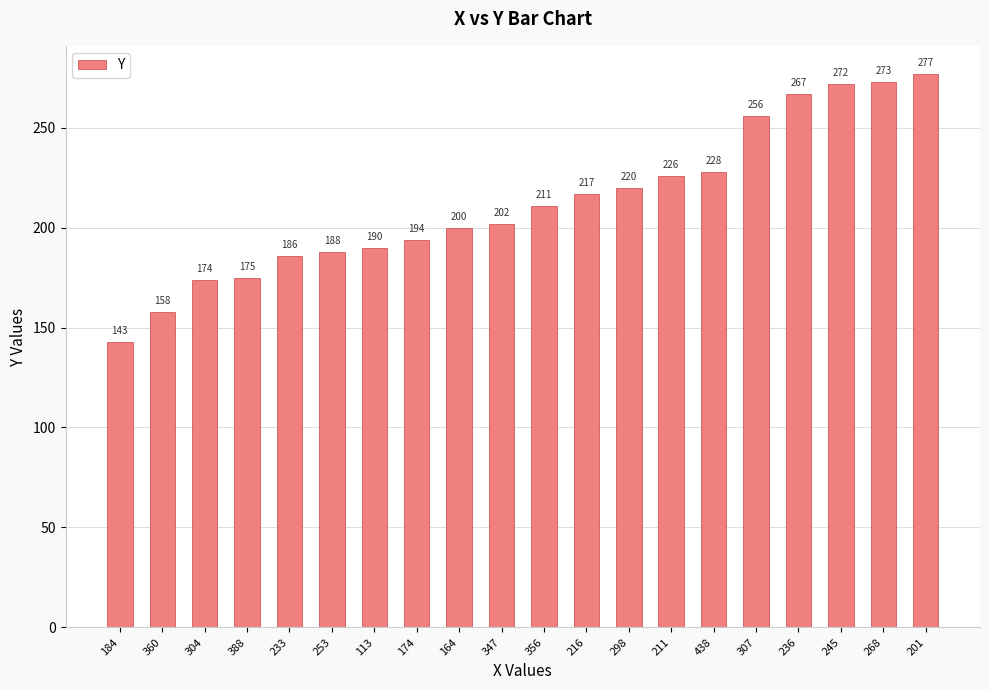

Reading right to left, what are all the values shown in this chart?

277	273	272	267	256	228	226	220	217	211	202	200	194	190	188	186	175	174	158	143